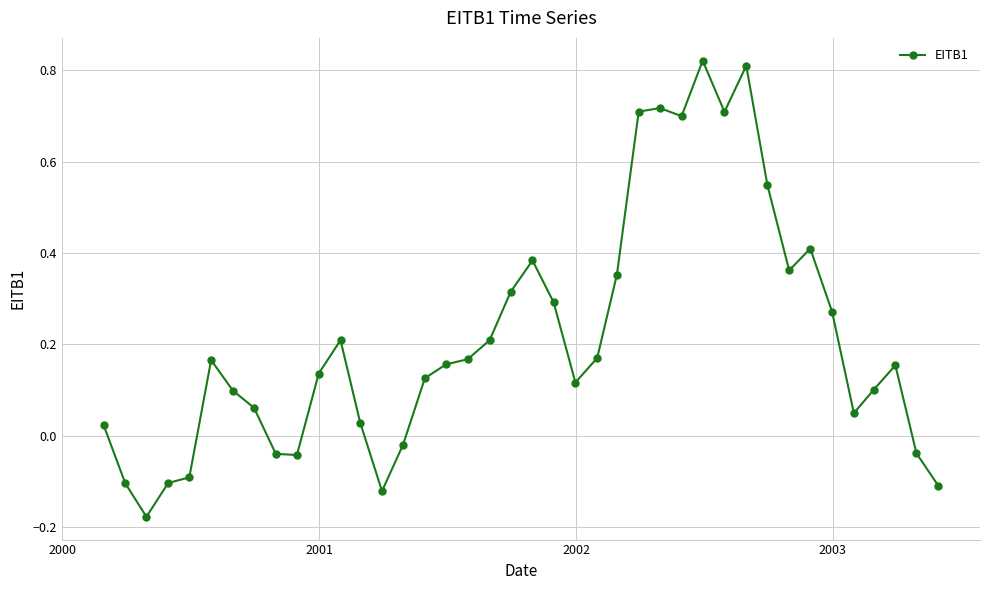

What is the difference between the maximum and second lowest values?

0.9